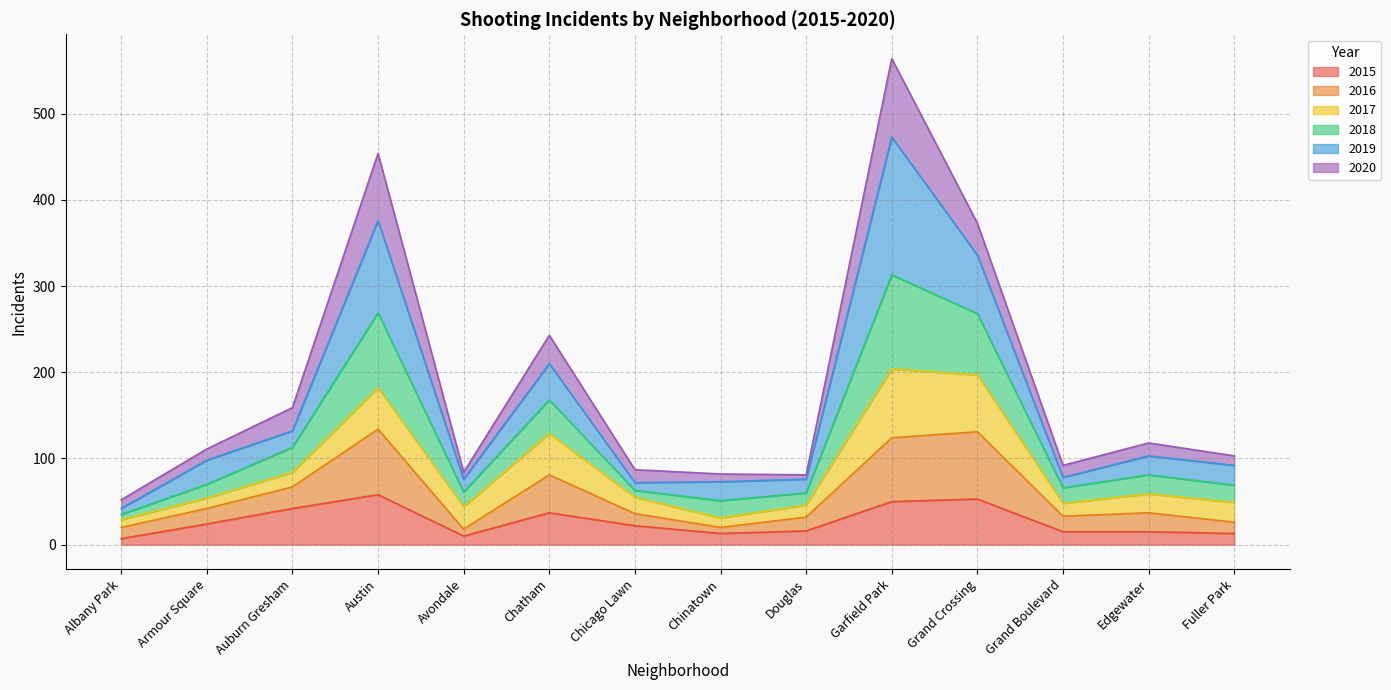

What is the total value across all series at Chinatown?

82